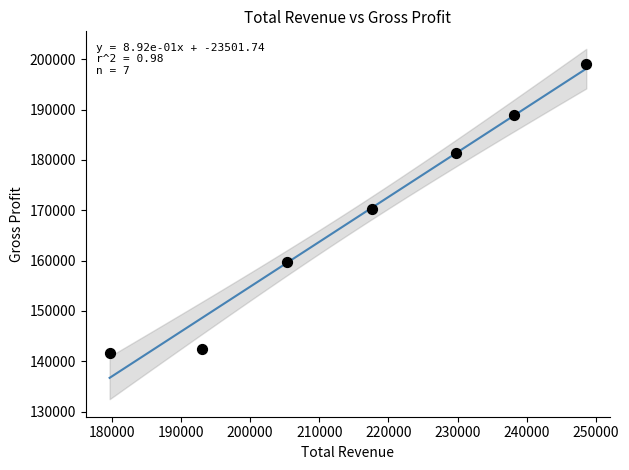

What is the range of Y values (max minus min)?

57500